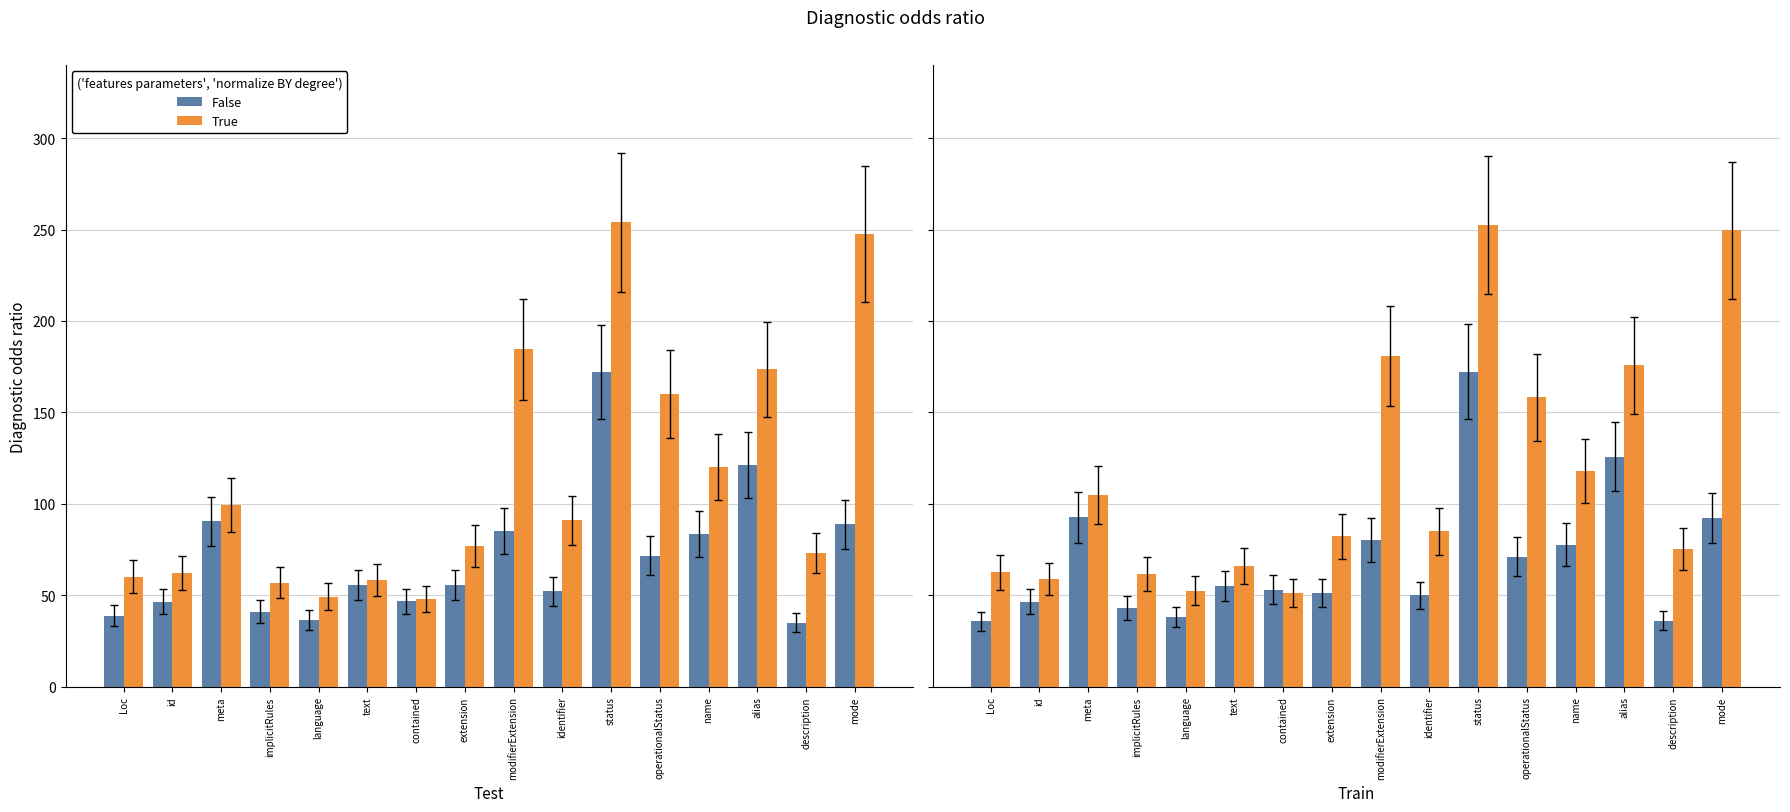

How many data points does each series have?

16